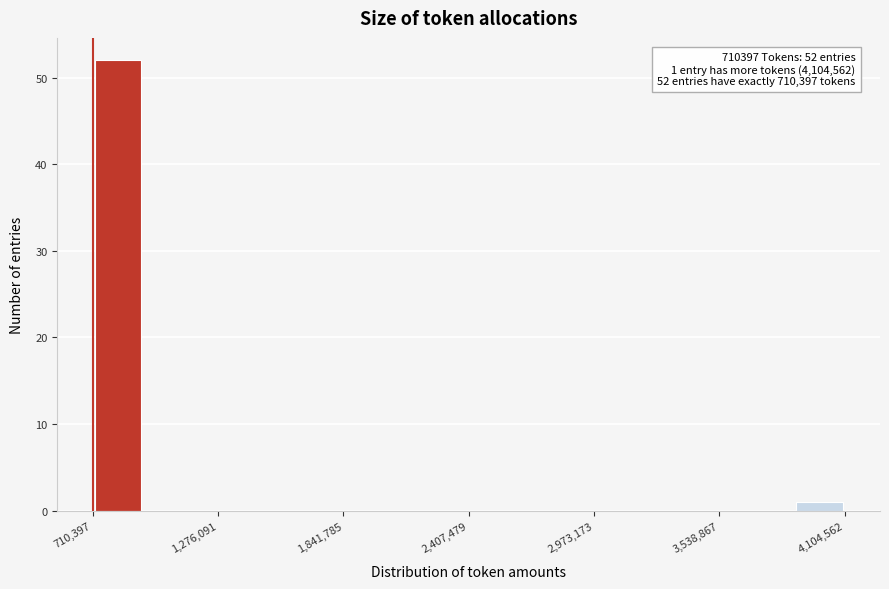

Around what value on the x-axis is the tallest bar? Give the approximate position of its centre, as read against the axis.

800000